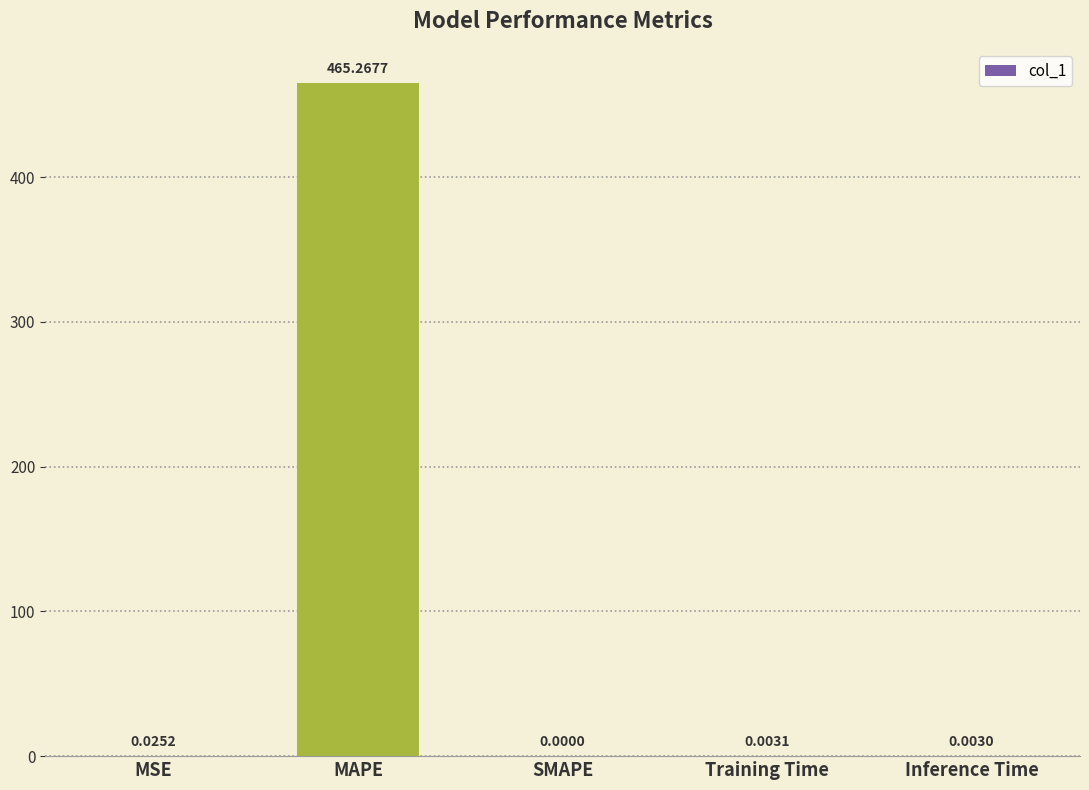

At which category does the chart reach its peak across all series?

MAPE